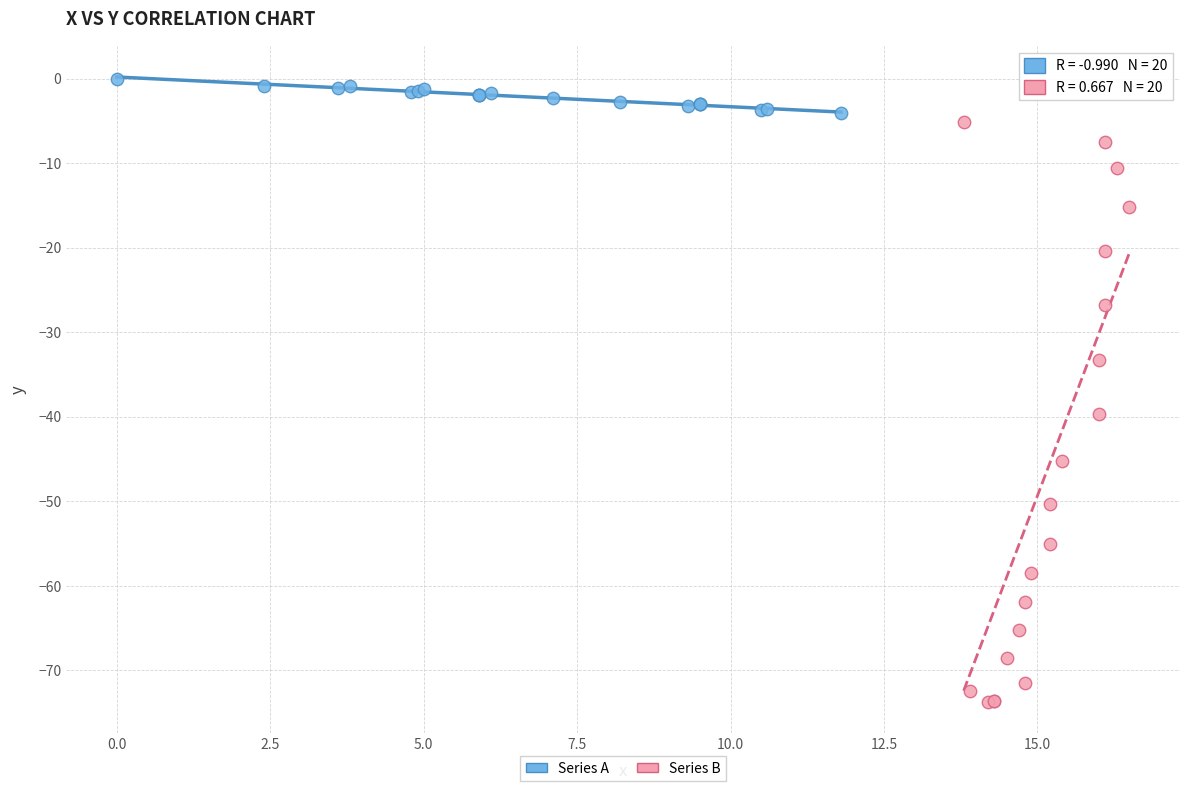

Which series reaches the minimum Y coordinate?

Series B